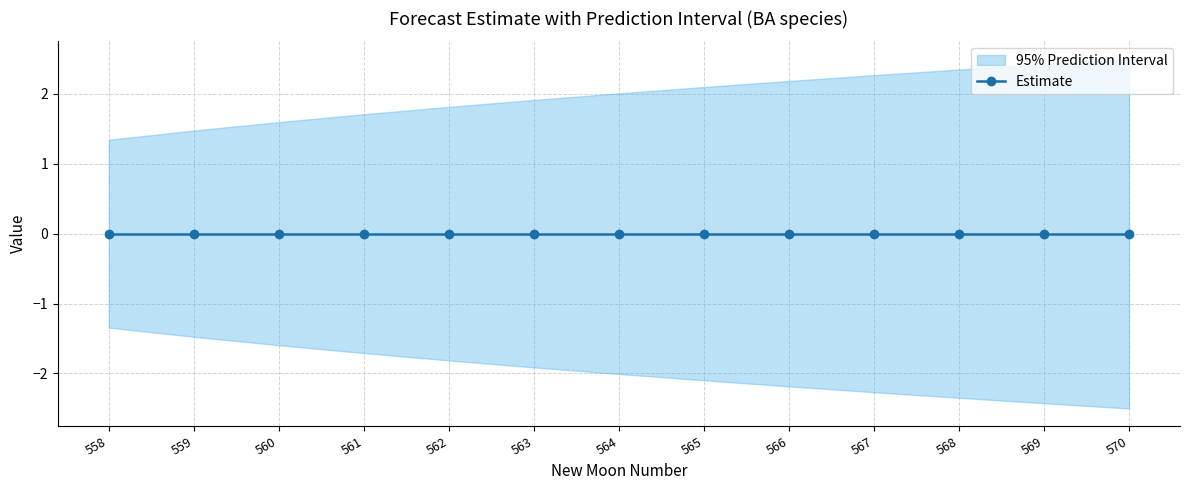

Rank the categories by value from lowest to highest.

558, 559, 560, 561, 562, 563, 564, 565, 566, 567, 568, 569, 570